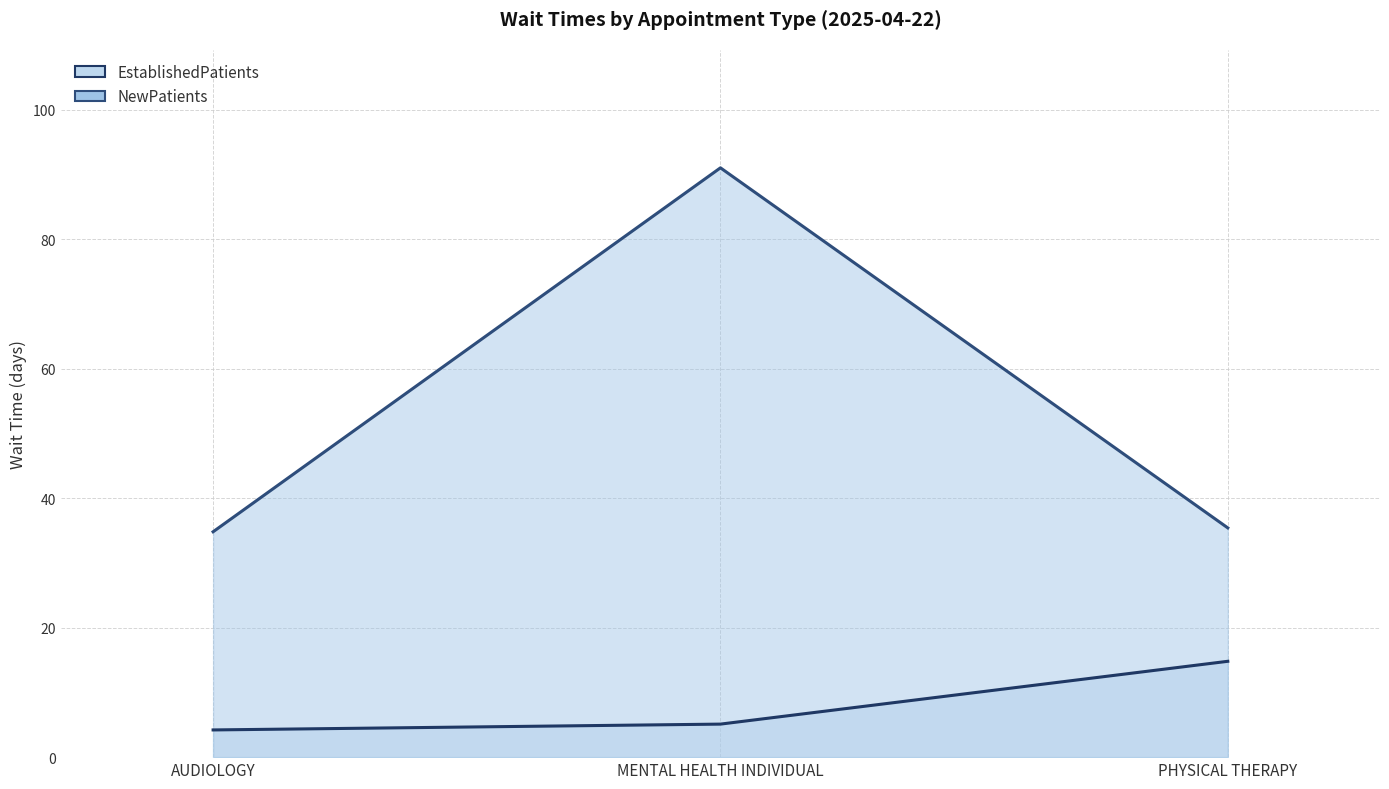

Rank the series at AUDIOLOGY from highest to lowest value.

NewPatients, EstablishedPatients